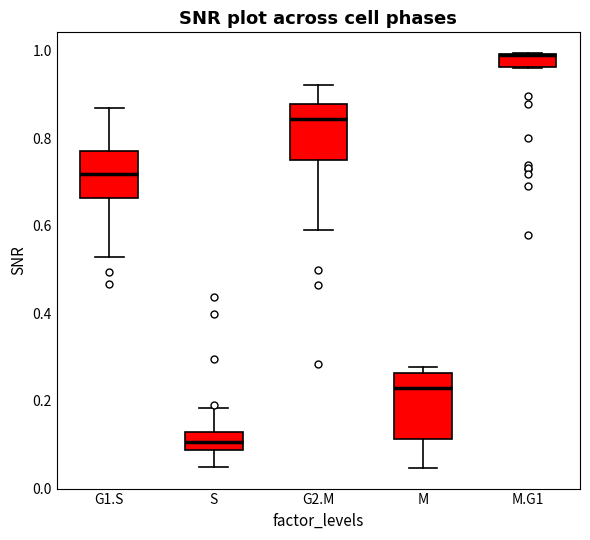

Where does the lower whisker of the box for M end on the y-axis? The values are not printed on the chart, so give them approximately, as read against the axis.

0.04